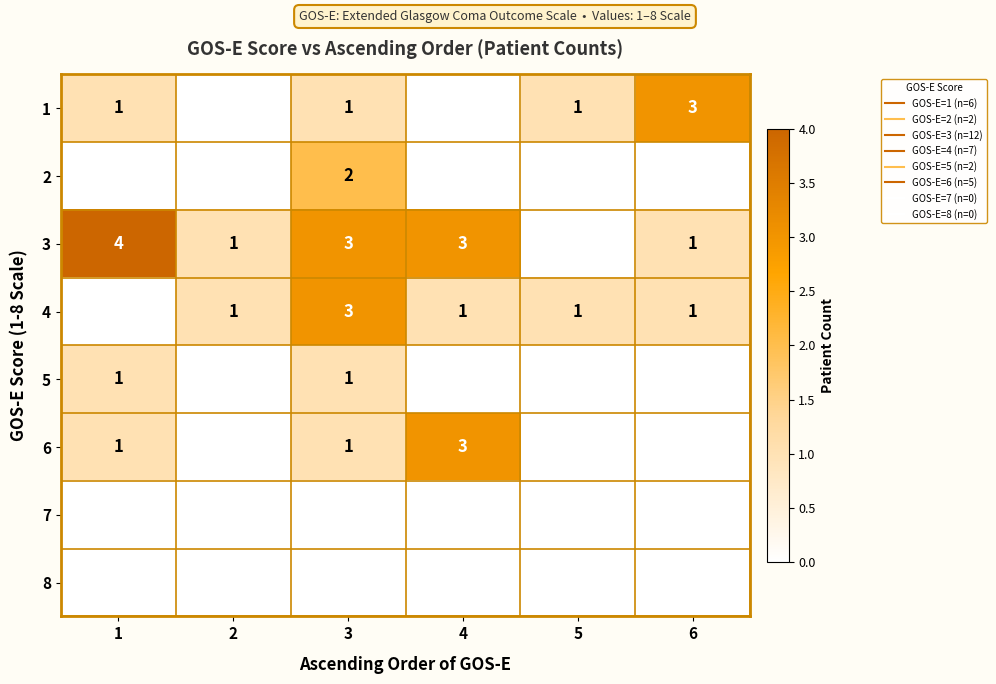

Which label corresponds to the largest value in the chart?

1